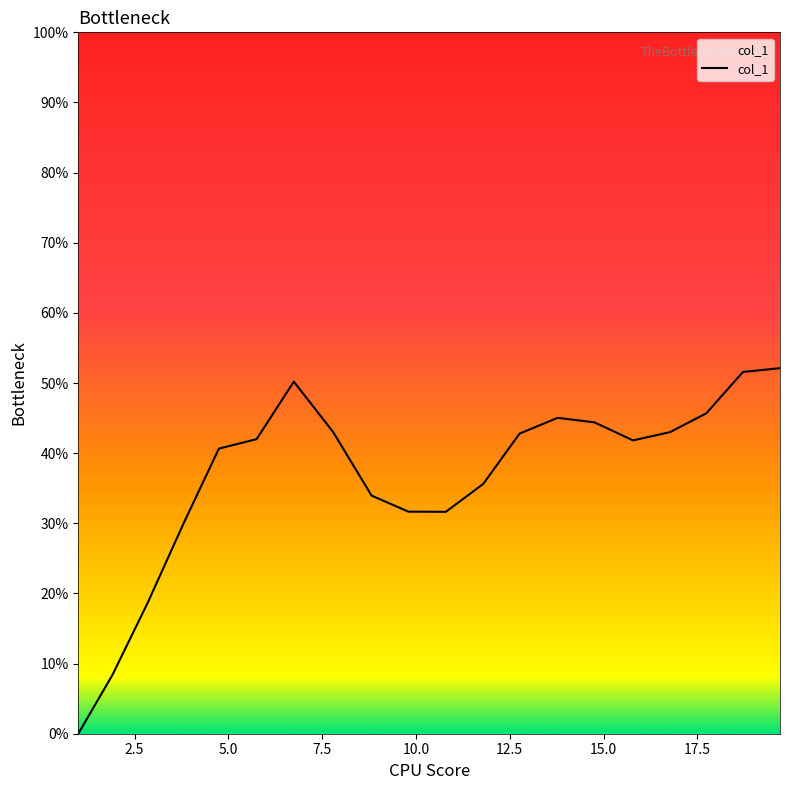

Is this an area chart (filled region under the line)?

Yes